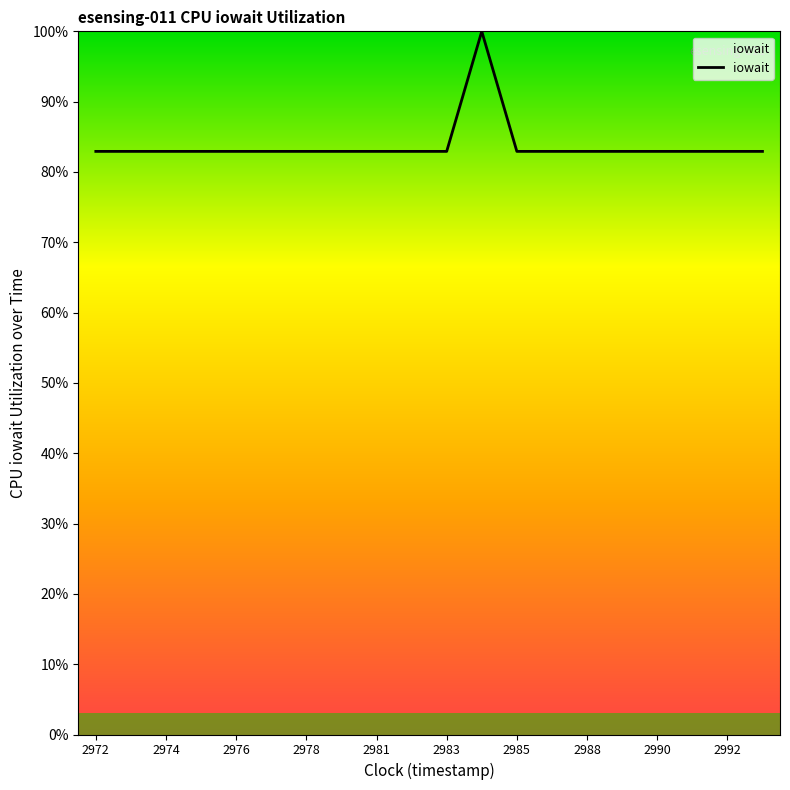

Reading left to right, transcribe all the data shown in this chart.

82.9	82.9	82.9	82.9	82.9	82.9	82.9	82.9	82.9	82.9	82.9	100.0	82.9	82.9	82.9	82.9	82.9	82.9	82.9	82.9